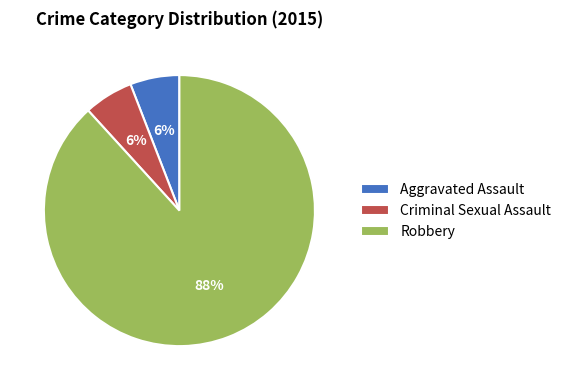

To the nearest percent, what is the combined percentage of Robbery and Aggravated Assault?

94%